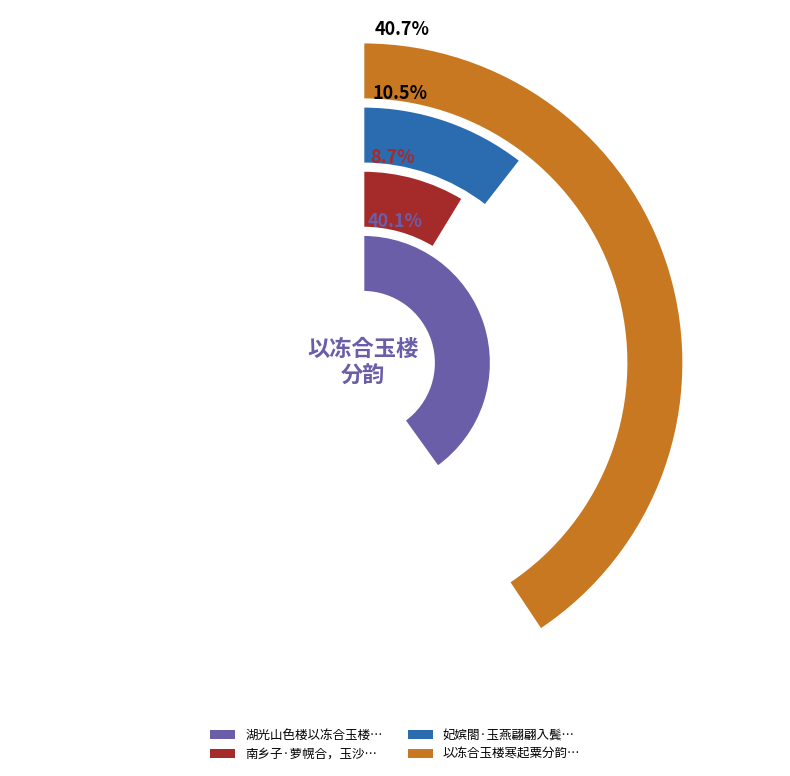

Which slice is the smallest?

南乡子·萝幌合，玉沙清